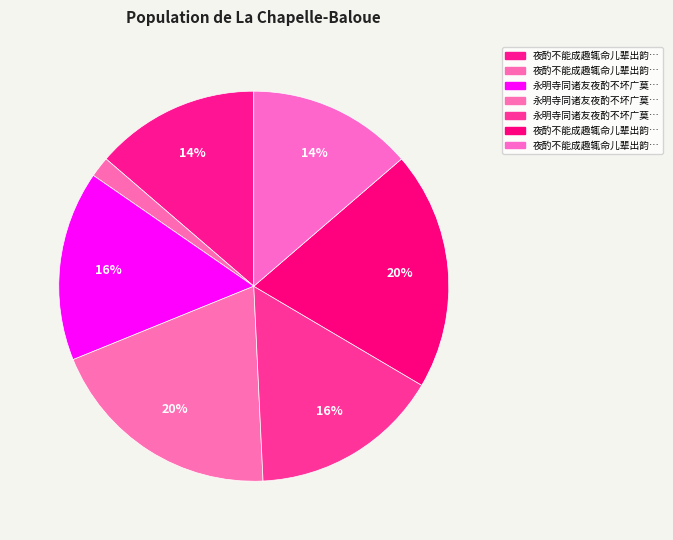

Does any single category account for the majority?

No